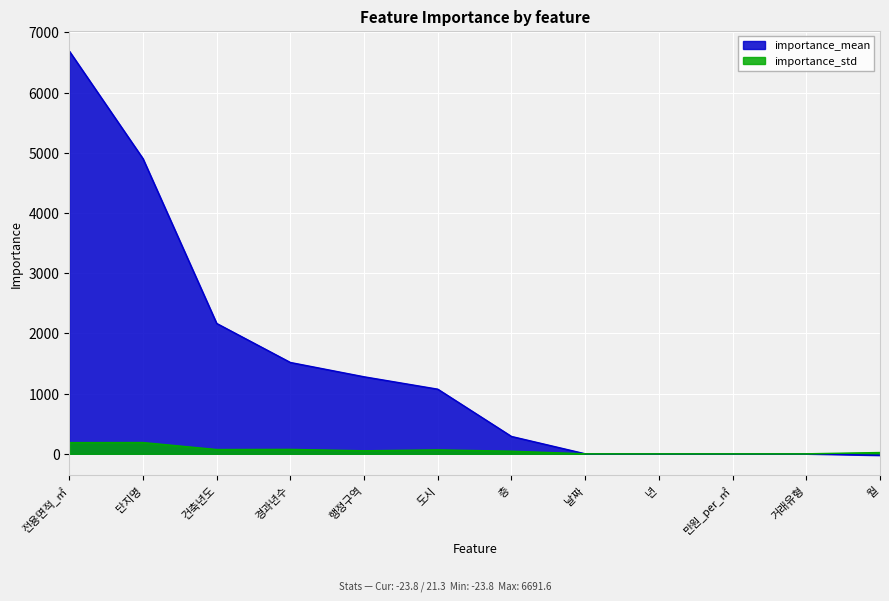

True or false: importance_std and importance_mean intersect in this chart.

False